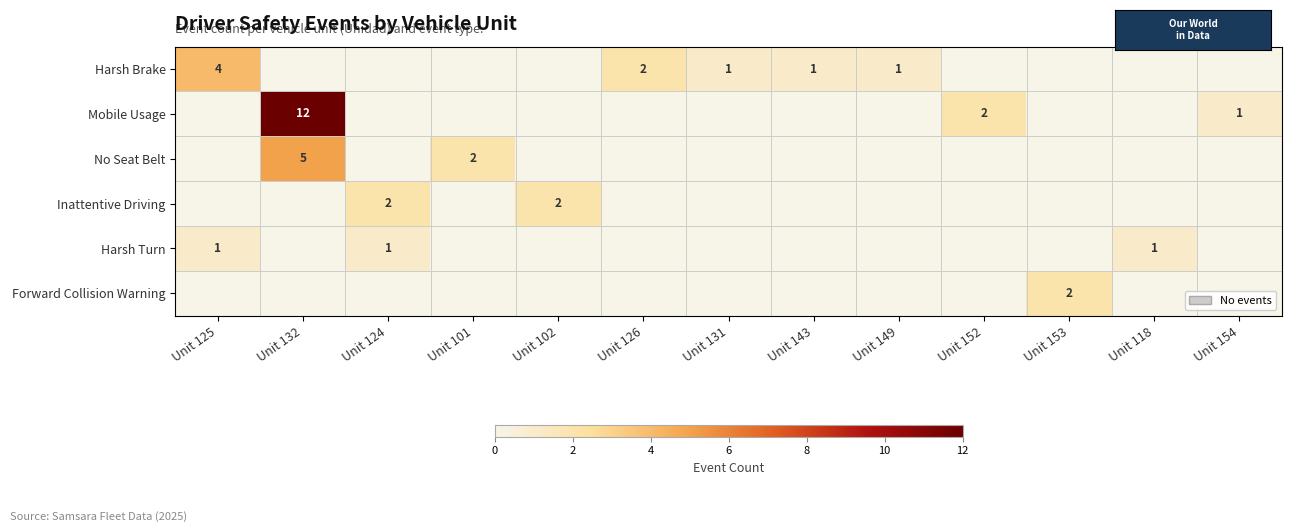

True or false: No Seat Belt has a value of 5 at Unit 132.

True